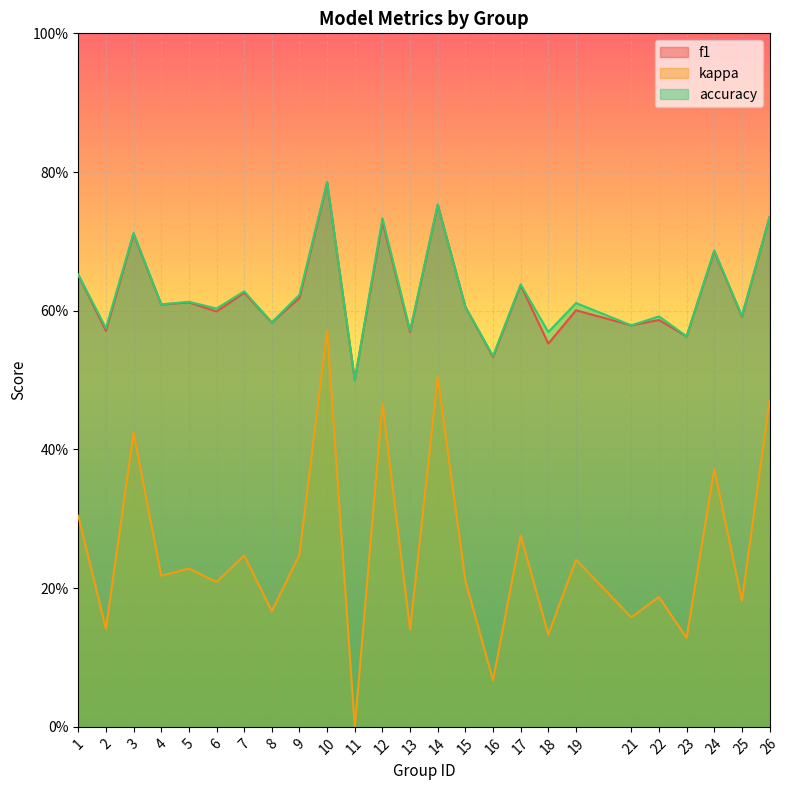

True or false: f1 and kappa cross at least once.

False